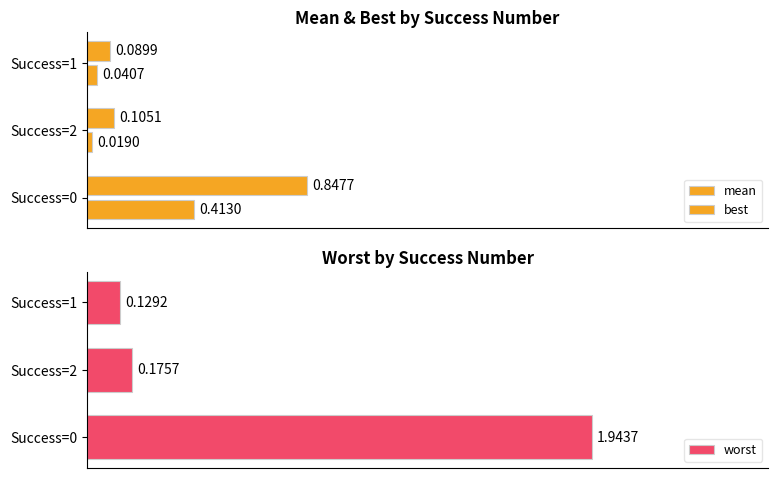

Which series has the largest total across all categories?

worst